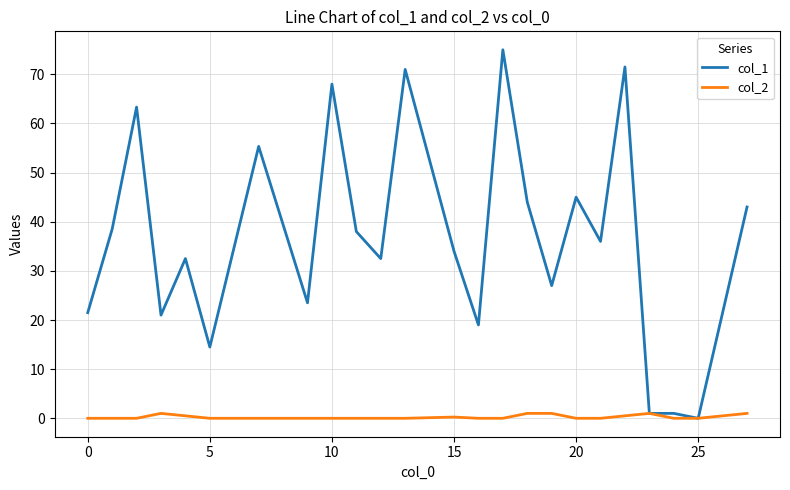

Which series has the largest total across all categories?

col_1